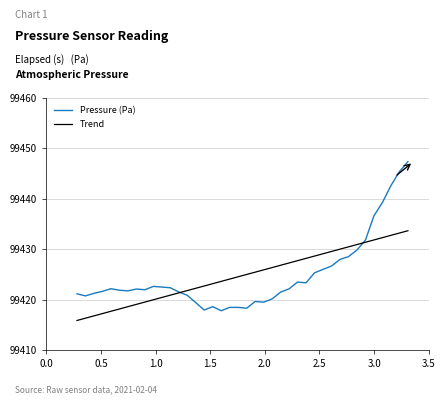

What is the minimum value for Trend?

99415.9